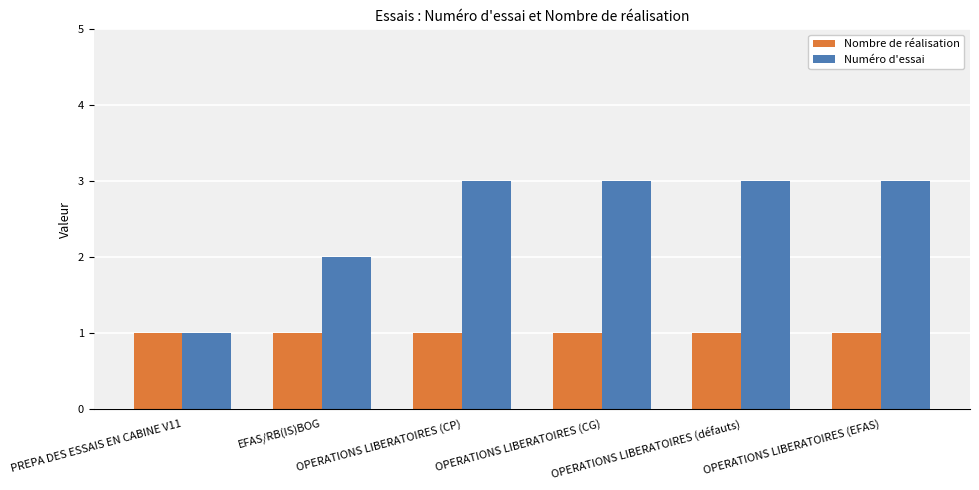

Reading right to left, list all the values displayed in this chart.

Nombre de réalisation: 1	1	1	1	1	1
Numéro d'essai: 3	3	3	3	2	1